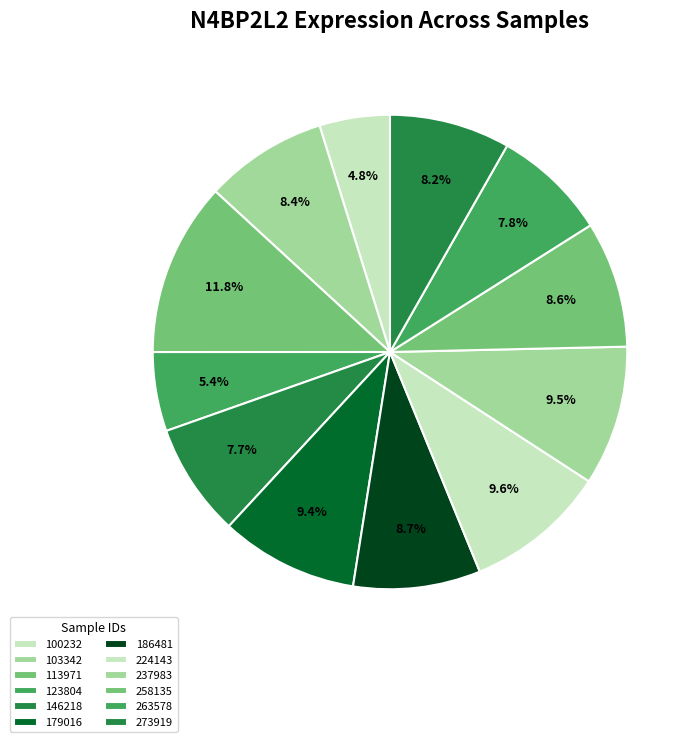

How many slices are in this pie chart?

12